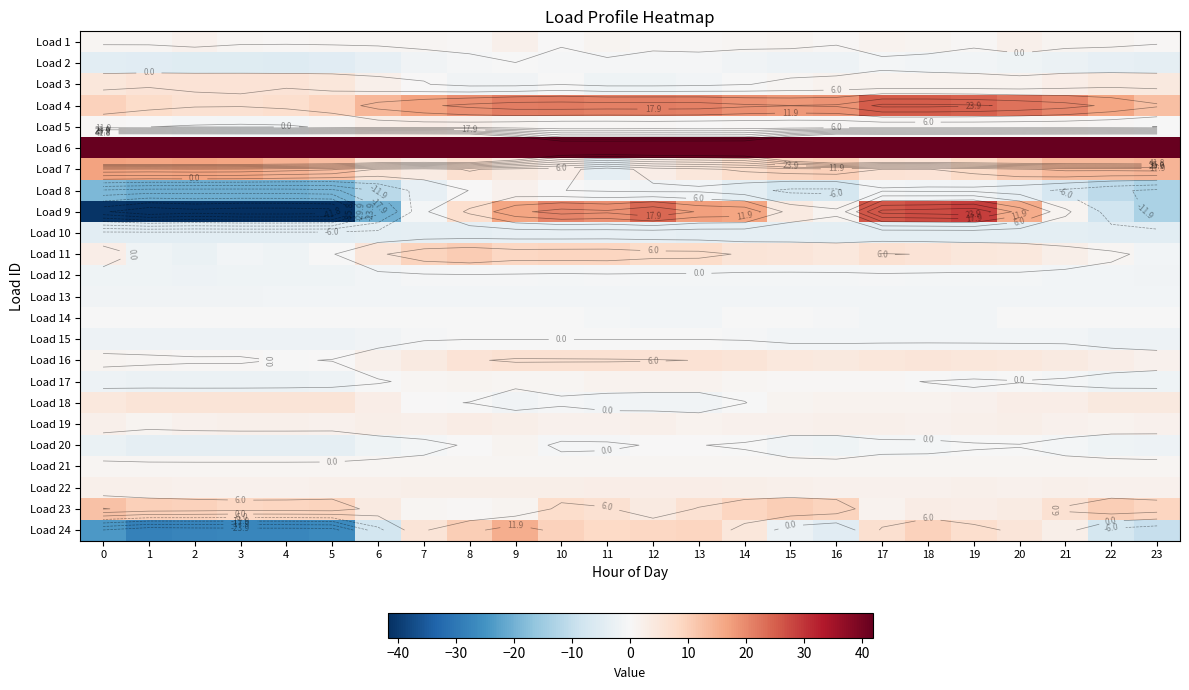

Is it true that Load 14 equals -0.3 at 22?

False